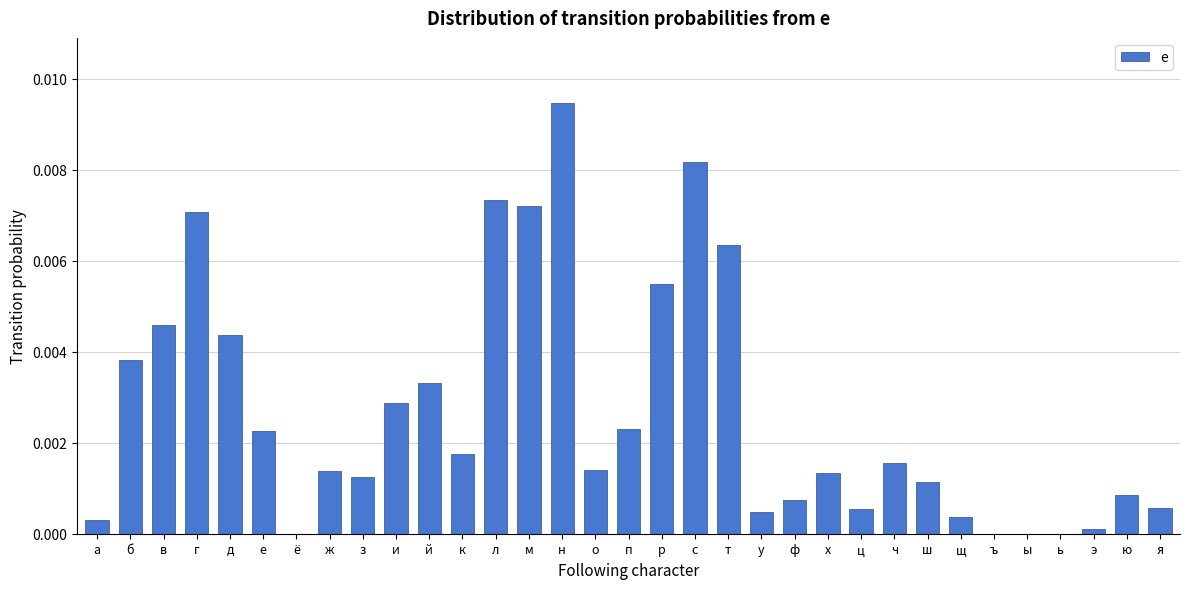

Which category has the highest value across all series?

н